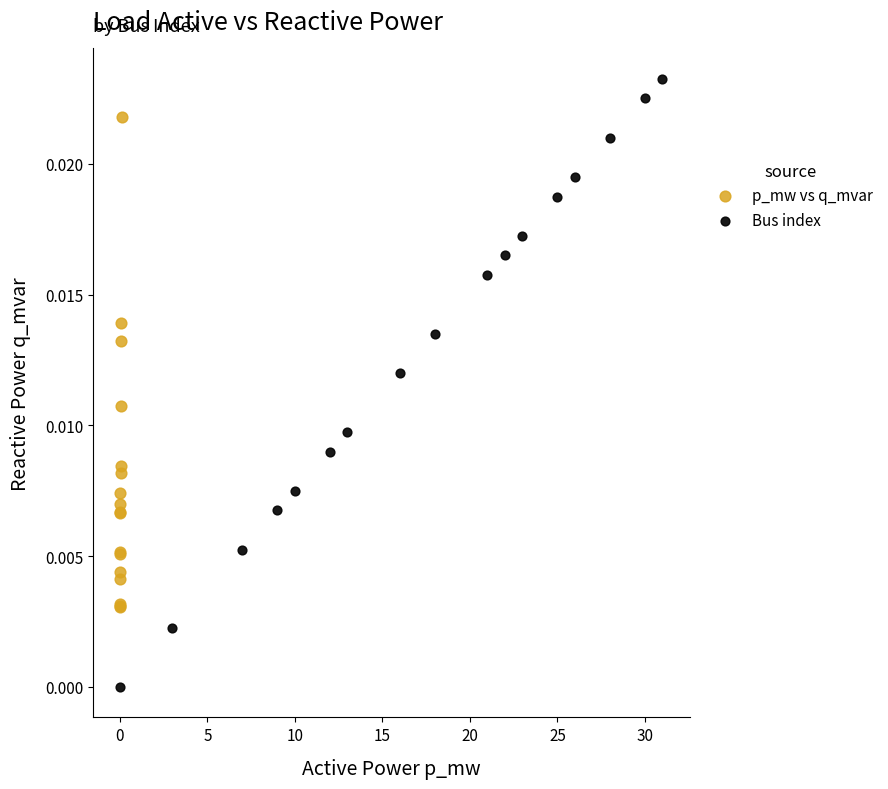

Which series contains the lowest Y value?

Bus index